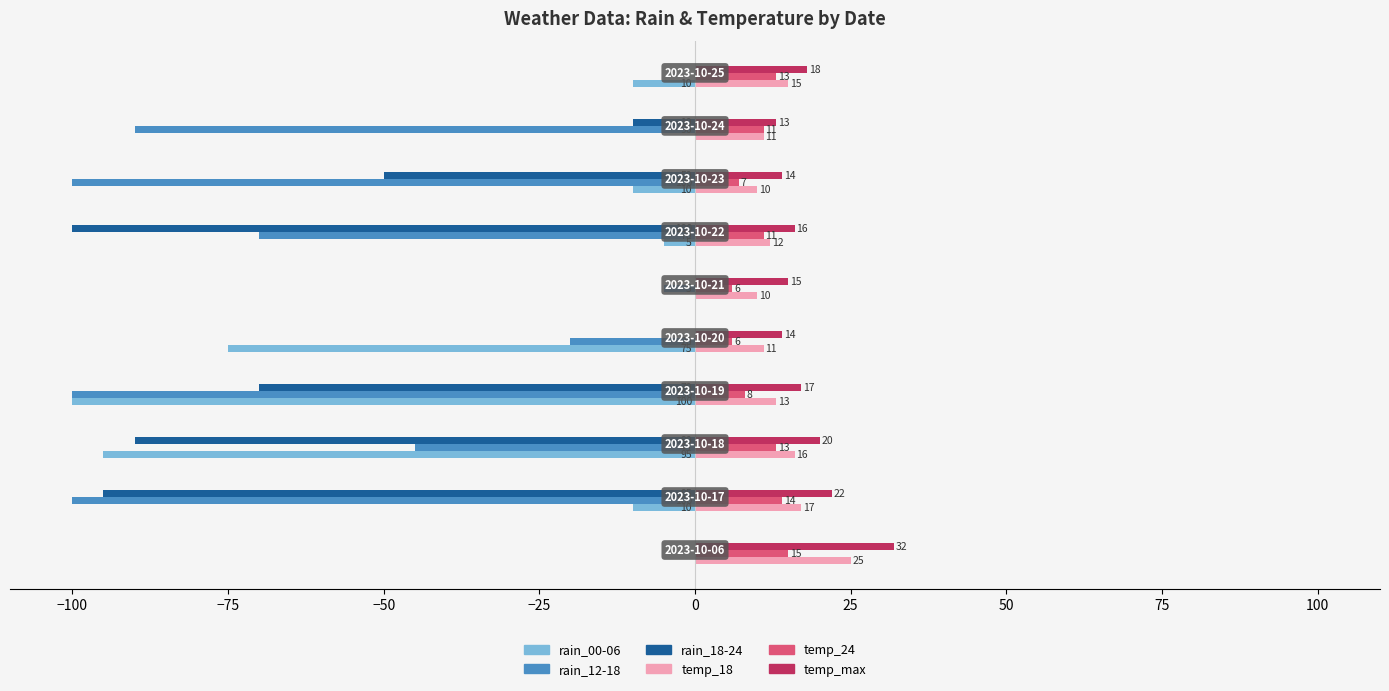

What is the sum of all temp_24 values?

104